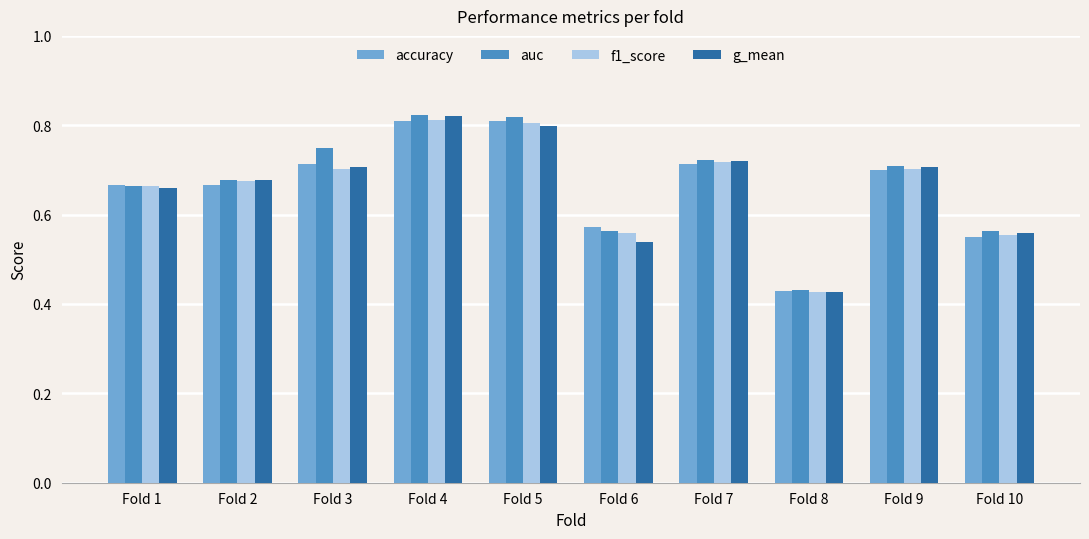

Count the f1_score values in the range 0 to 1.

10